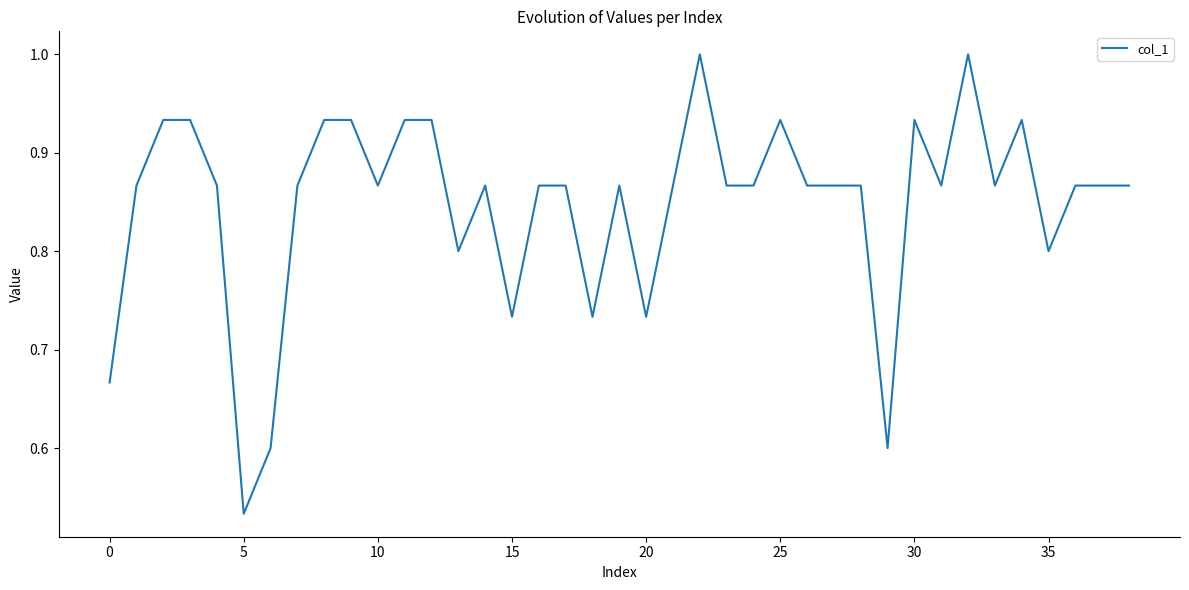

What is the maximum value shown in the chart?

1.0